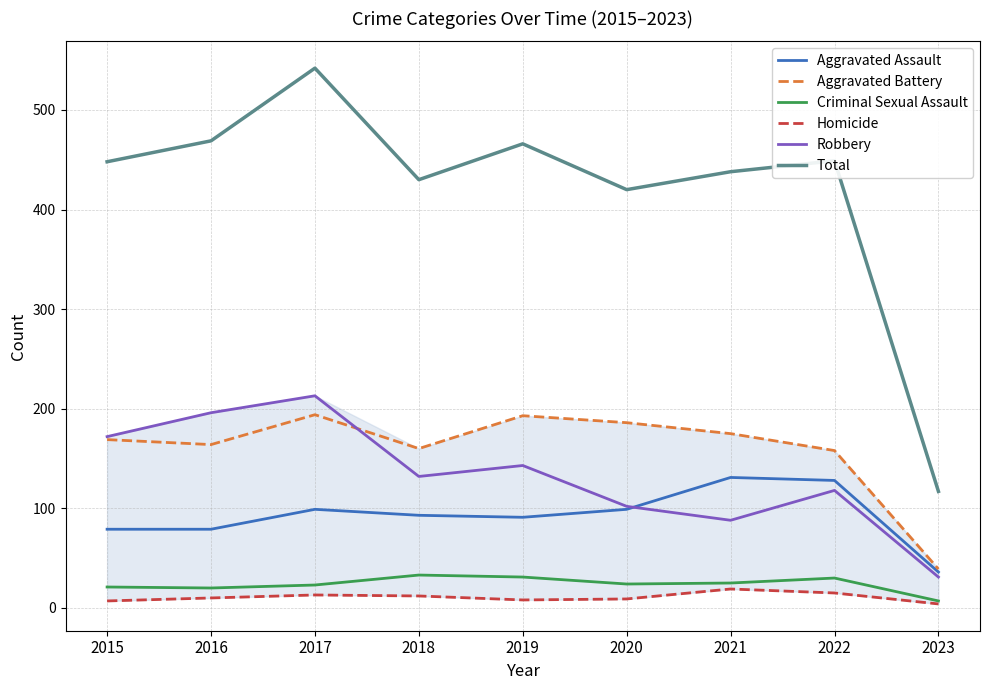

Reading left to right, list all the values displayed in this chart.

Aggravated Assault: 2015=79	2016=79	2017=99	2018=93	2019=91	2020=99	2021=131	2022=128	2023=36
Aggravated Battery: 2015=169	2016=164	2017=194	2018=160	2019=193	2020=186	2021=175	2022=158	2023=39
Criminal Sexual Assault: 2015=21	2016=20	2017=23	2018=33	2019=31	2020=24	2021=25	2022=30	2023=7
Homicide: 2015=7	2016=10	2017=13	2018=12	2019=8	2020=9	2021=19	2022=15	2023=4
Robbery: 2015=172	2016=196	2017=213	2018=132	2019=143	2020=102	2021=88	2022=118	2023=31
Total: 2015=448	2016=469	2017=542	2018=430	2019=466	2020=420	2021=438	2022=449	2023=117